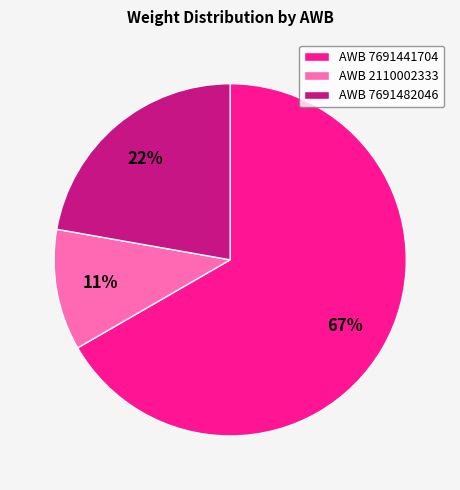

How many segments does this pie chart have?

3